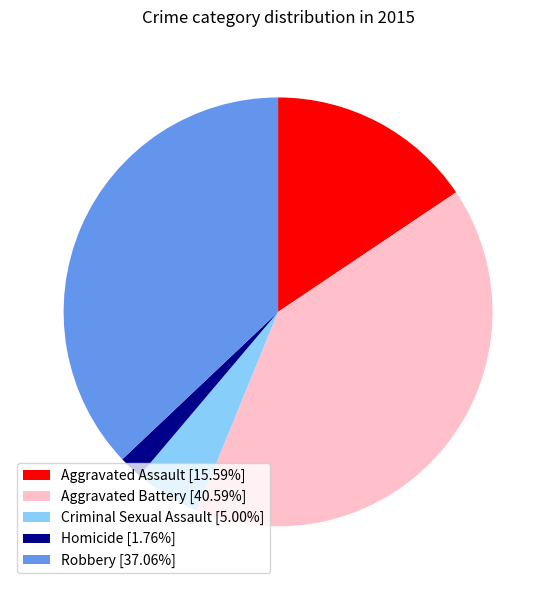

Is the sum of Robbery [37.06%] and Criminal Sexual Assault [5.00%] greater than half?

No